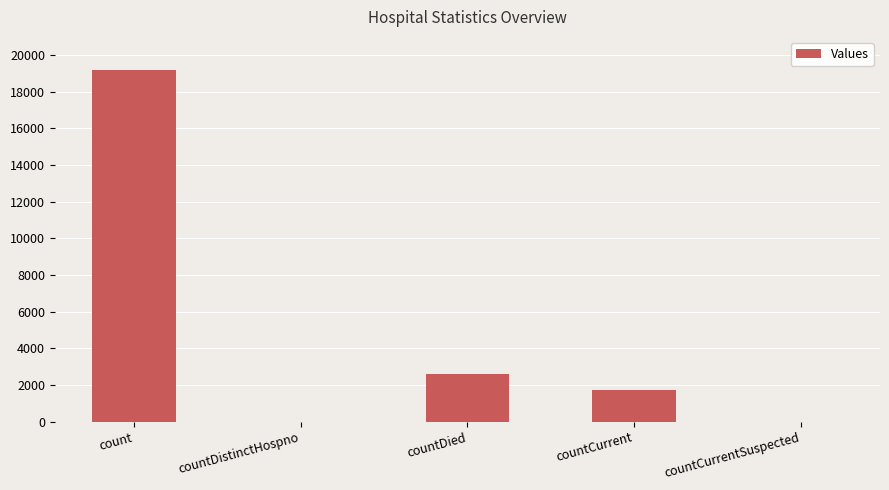

What is the maximum value shown in the chart?

19204